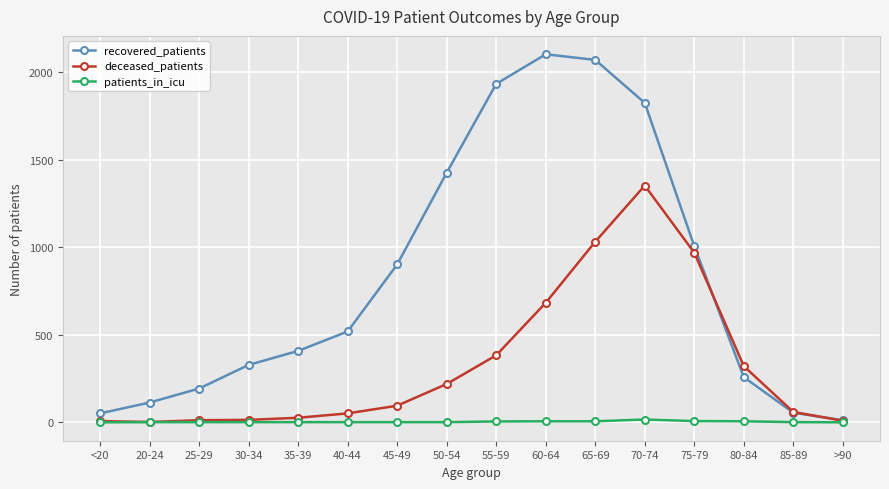

Rank the series at 60-64 from lowest to highest value.

patients_in_icu, deceased_patients, recovered_patients